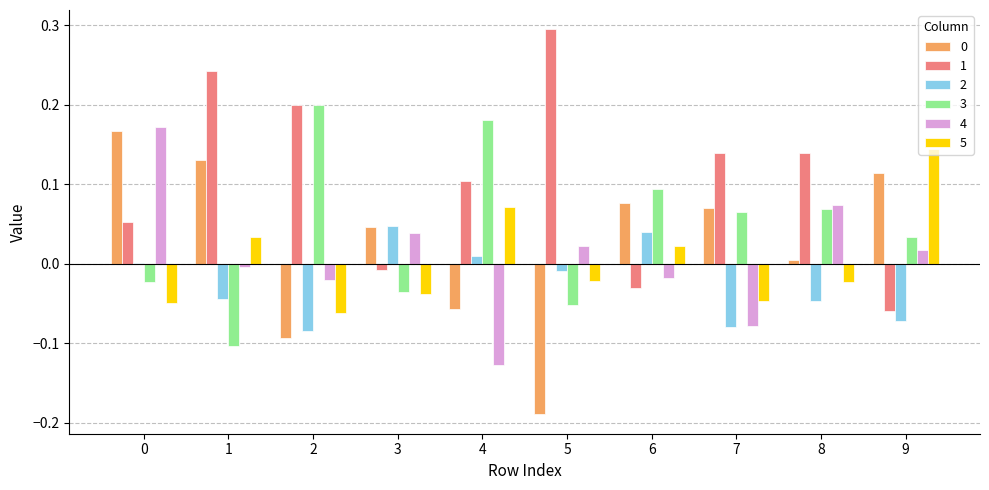

How many data points does each series have?

10